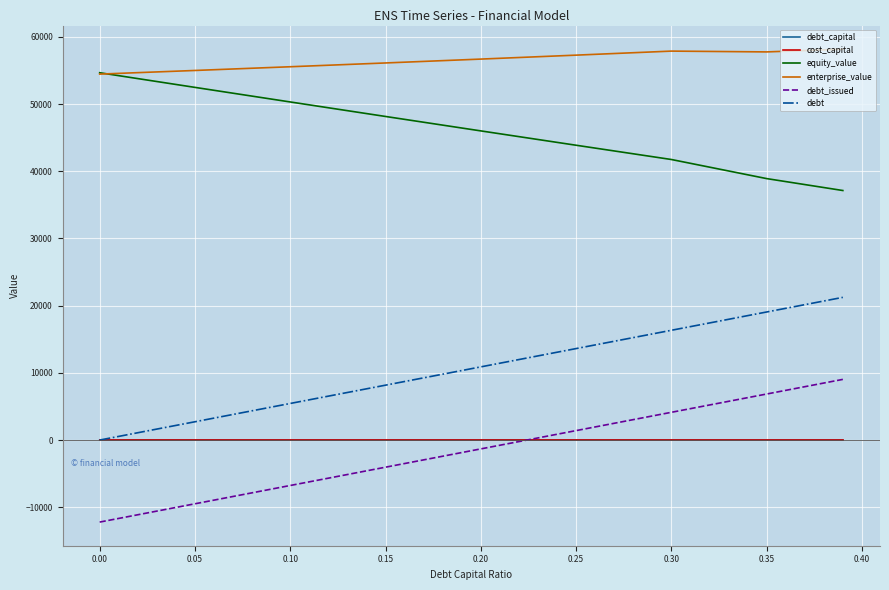

What are all the series names shown in the legend?

debt_capital, cost_capital, equity_value, enterprise_value, debt_issued, debt